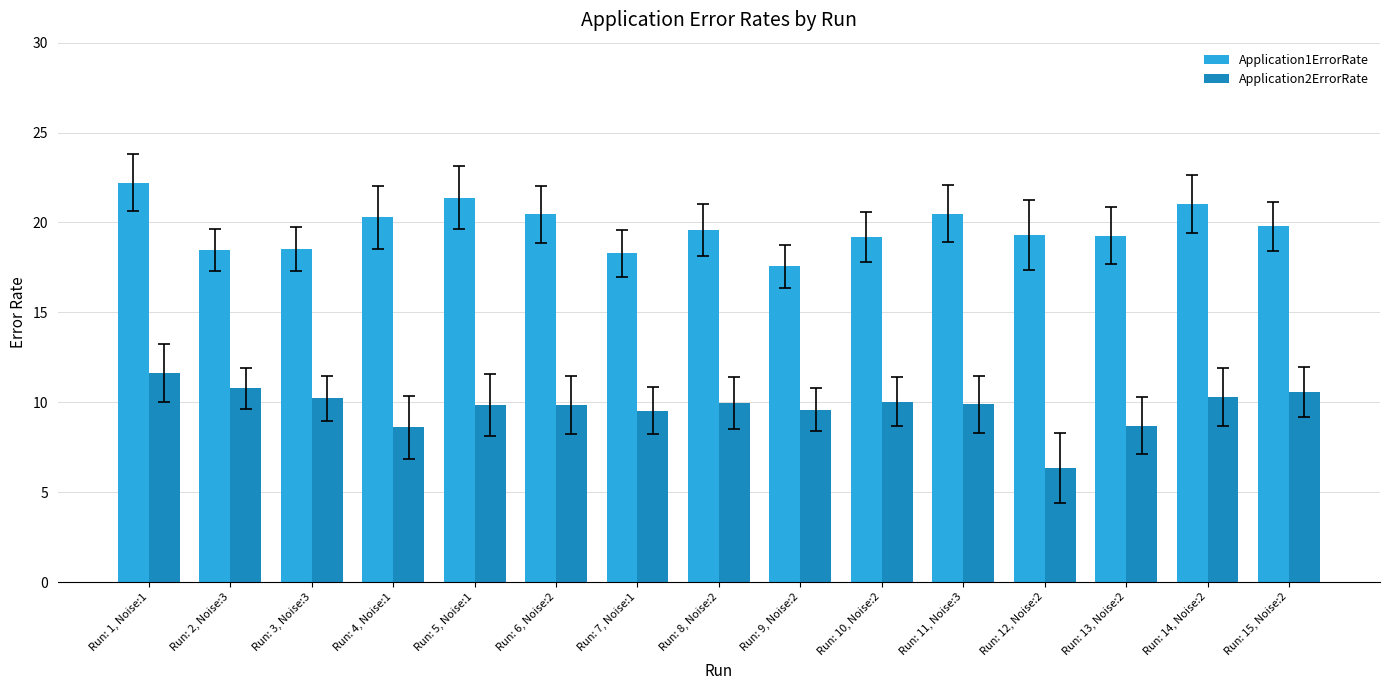

What is the value of the Application1ErrorRate bar at the 4th from the left?

20.3